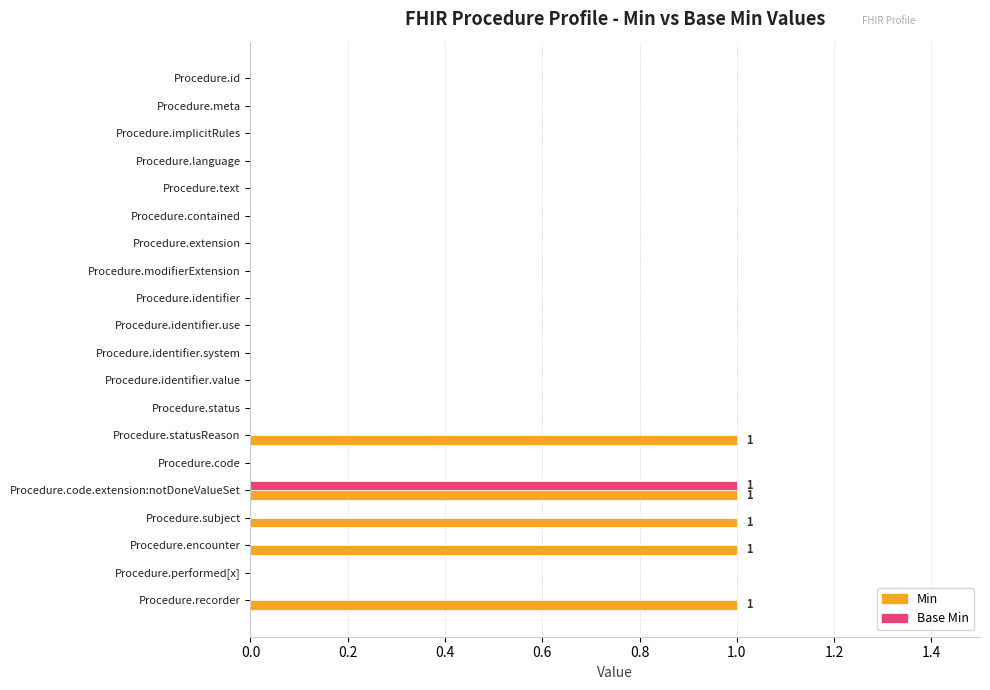

Which series has the largest total across all categories?

Min